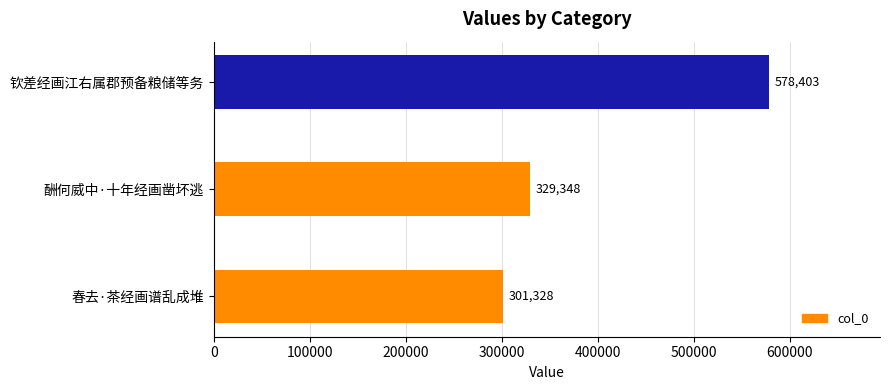

Approximately how many times larger is the value at 春去·茶经画谱乱成堆 compared to 钦差经画江右属郡预备粮储等务?

0.5